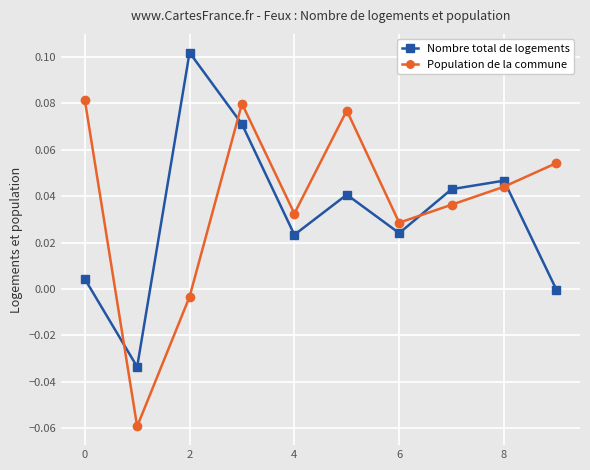

Which series has the largest range (max minus min)?

Population de la commune